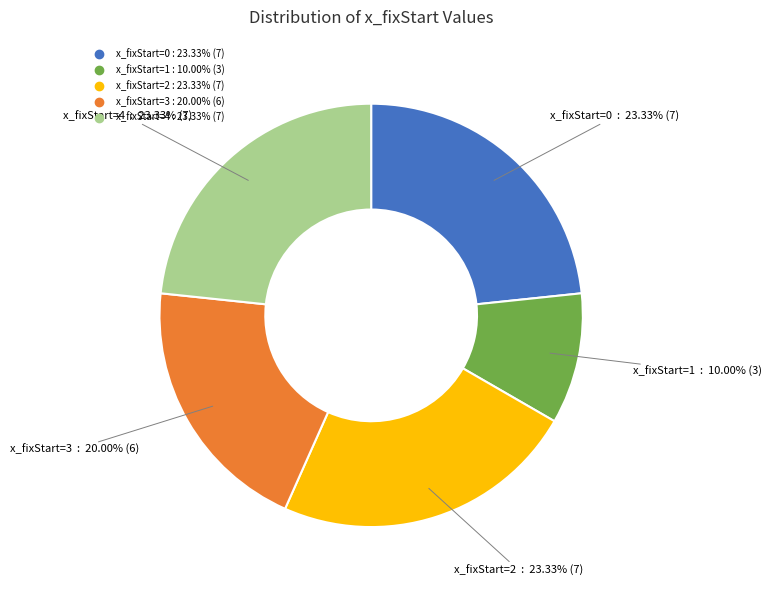

Is there any slice that represents more than half of the pie?

No